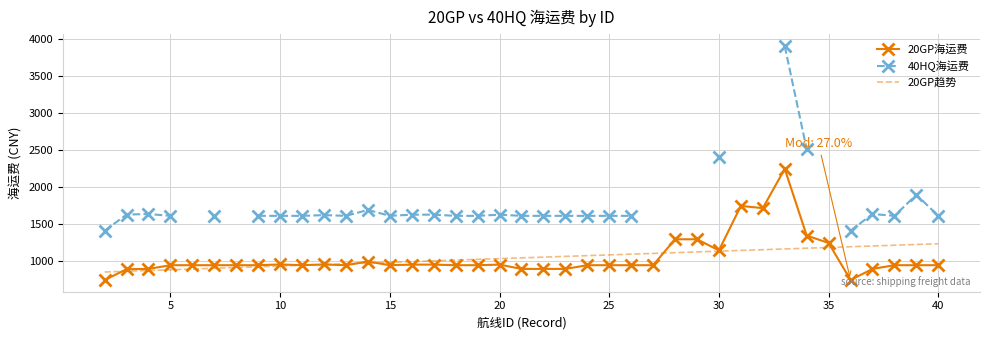

True or false: 40HQ海运费 and 20GP趋势 cross at least once.

False